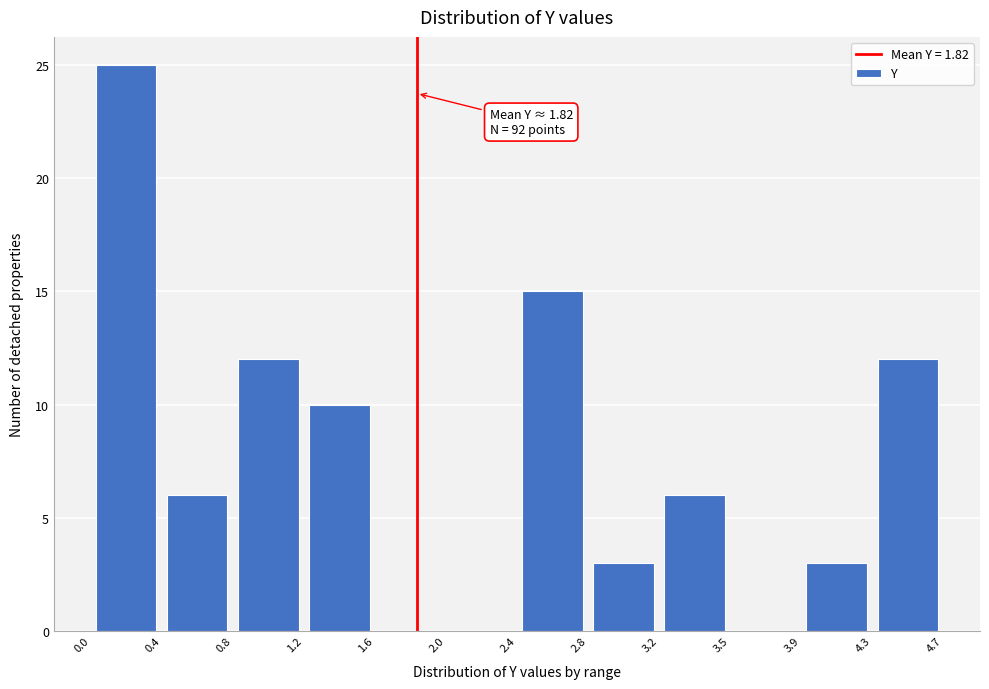

Which range on the x-axis has the tallest bar?

0.0 to 0.4